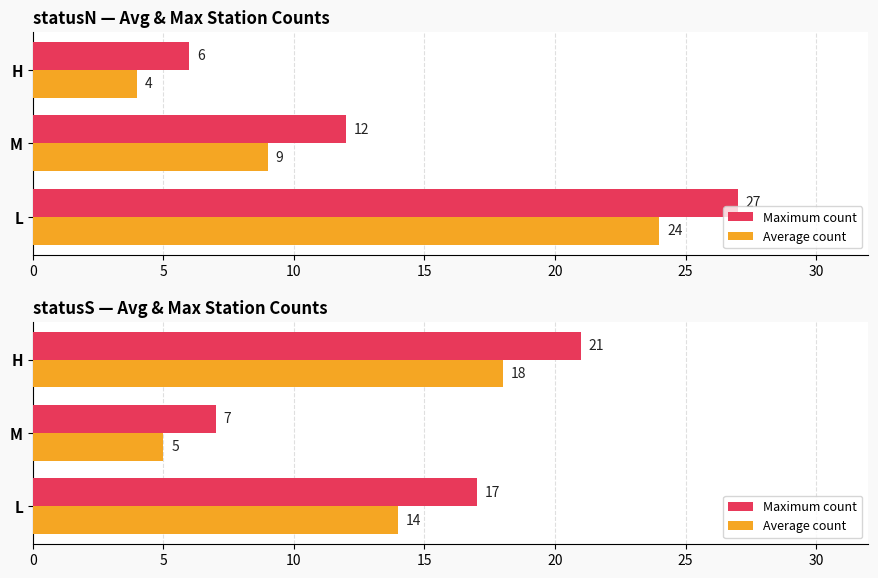

What is the value of the Average count bar at the 3rd from the left?

18